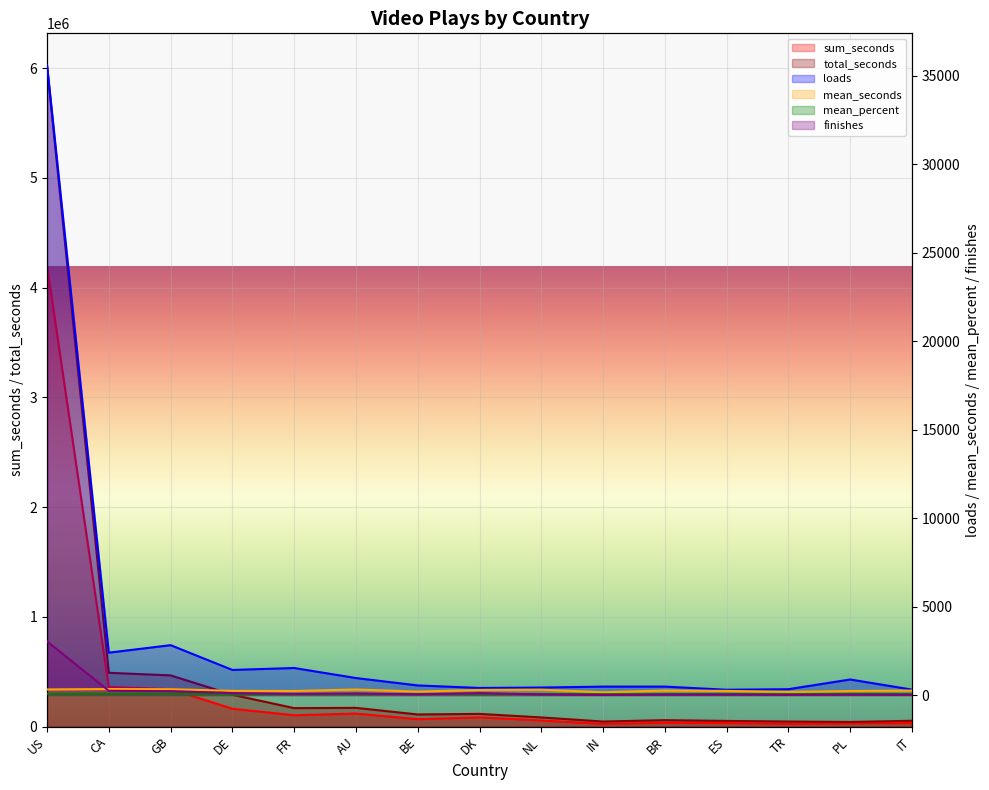

At how many categories does at least one series exceed 2627229?

1